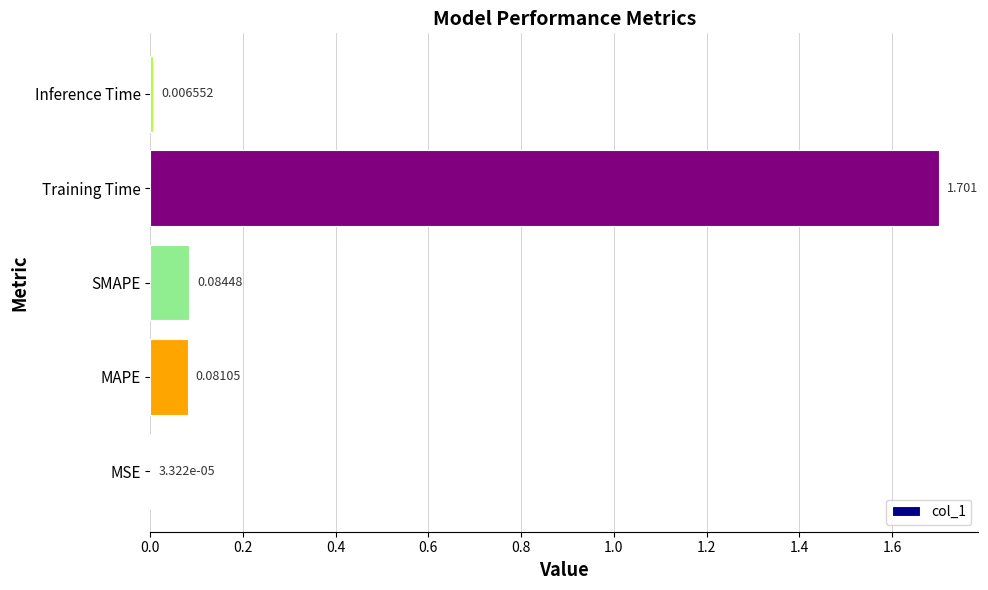

What is the sum of all values?

1.9